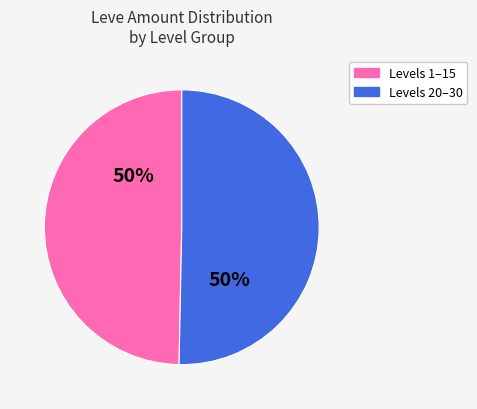

To the nearest percent, what is the average slice percentage?

50%